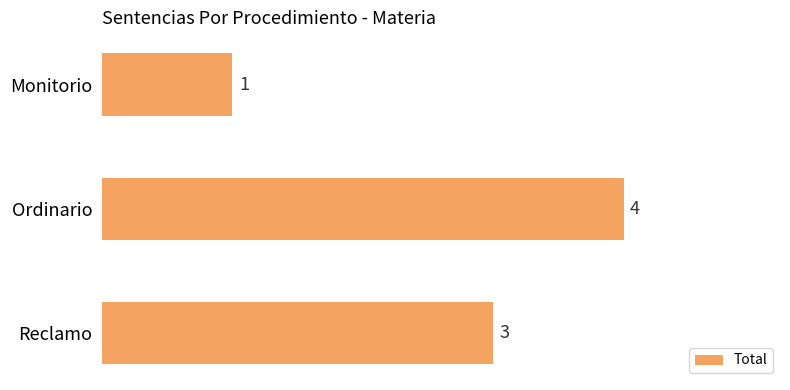

Which label corresponds to the largest value in the chart?

Ordinario